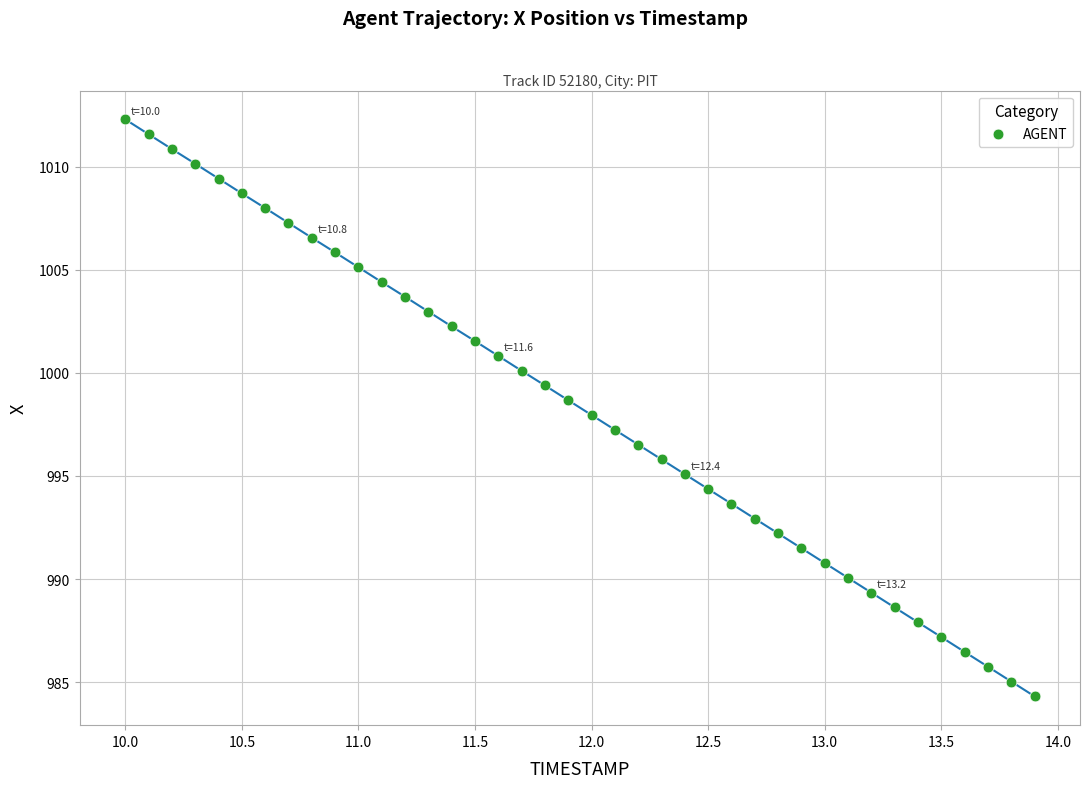

What is the range of Y values (max minus min)?

28.0